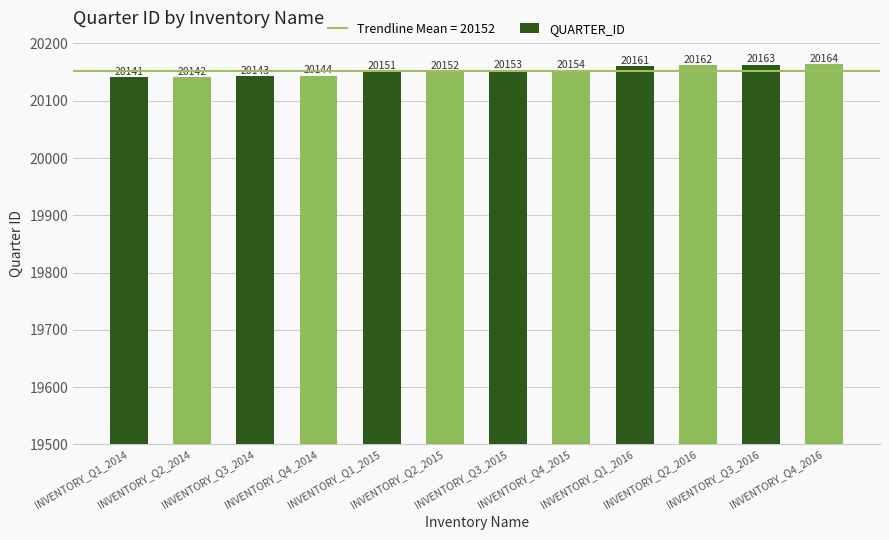

How many distinct data groups are displayed?

1